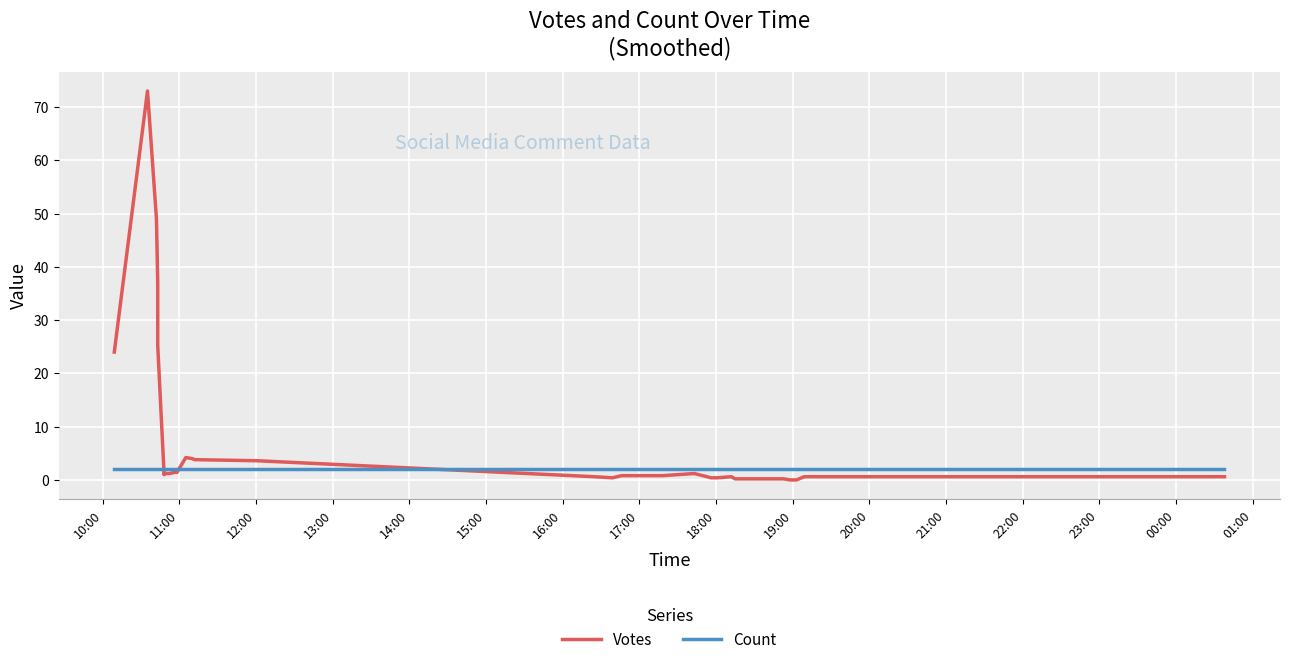

List the series in order of their peak value, lowest first.

Count, Votes